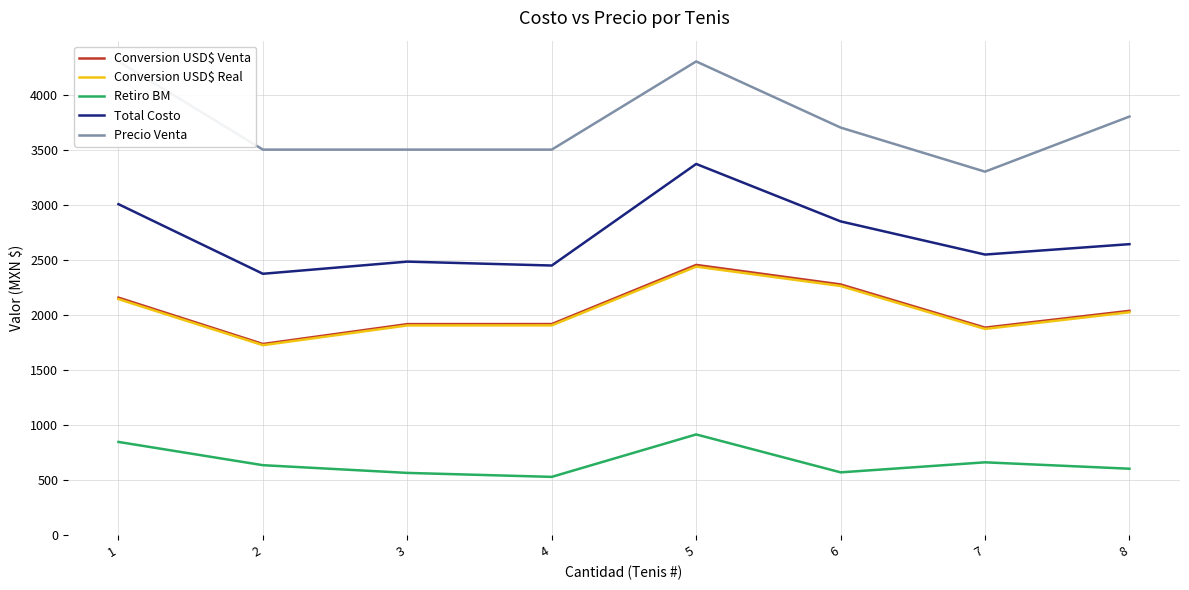

Which series changed the most between 1 and 3?

Precio Venta